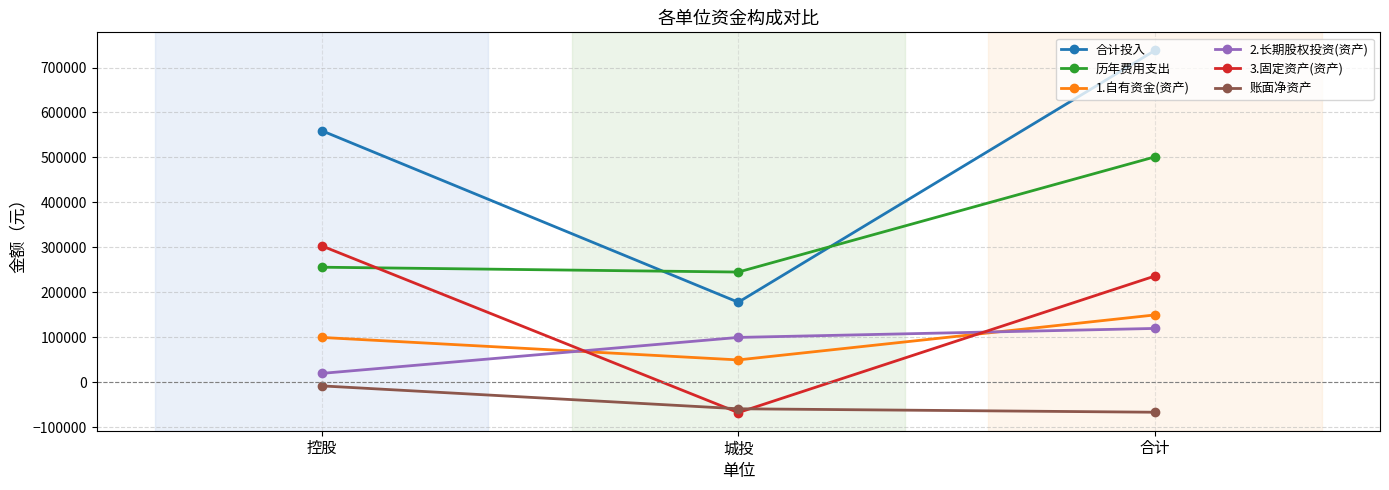

True or false: 账面净资产 has a value of -66297 at 合计.

True